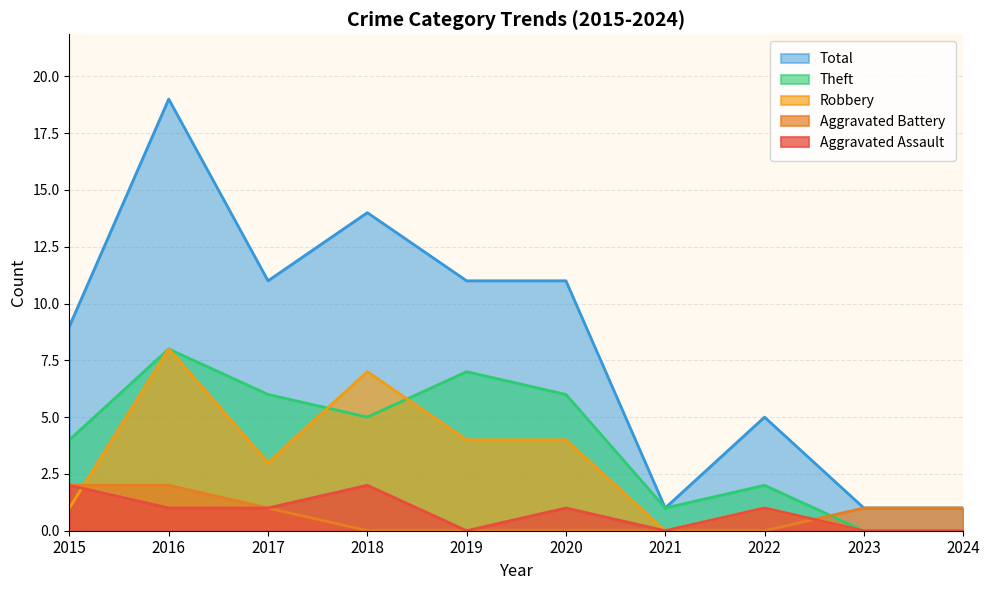

What is the total value across all series at 2016?

38